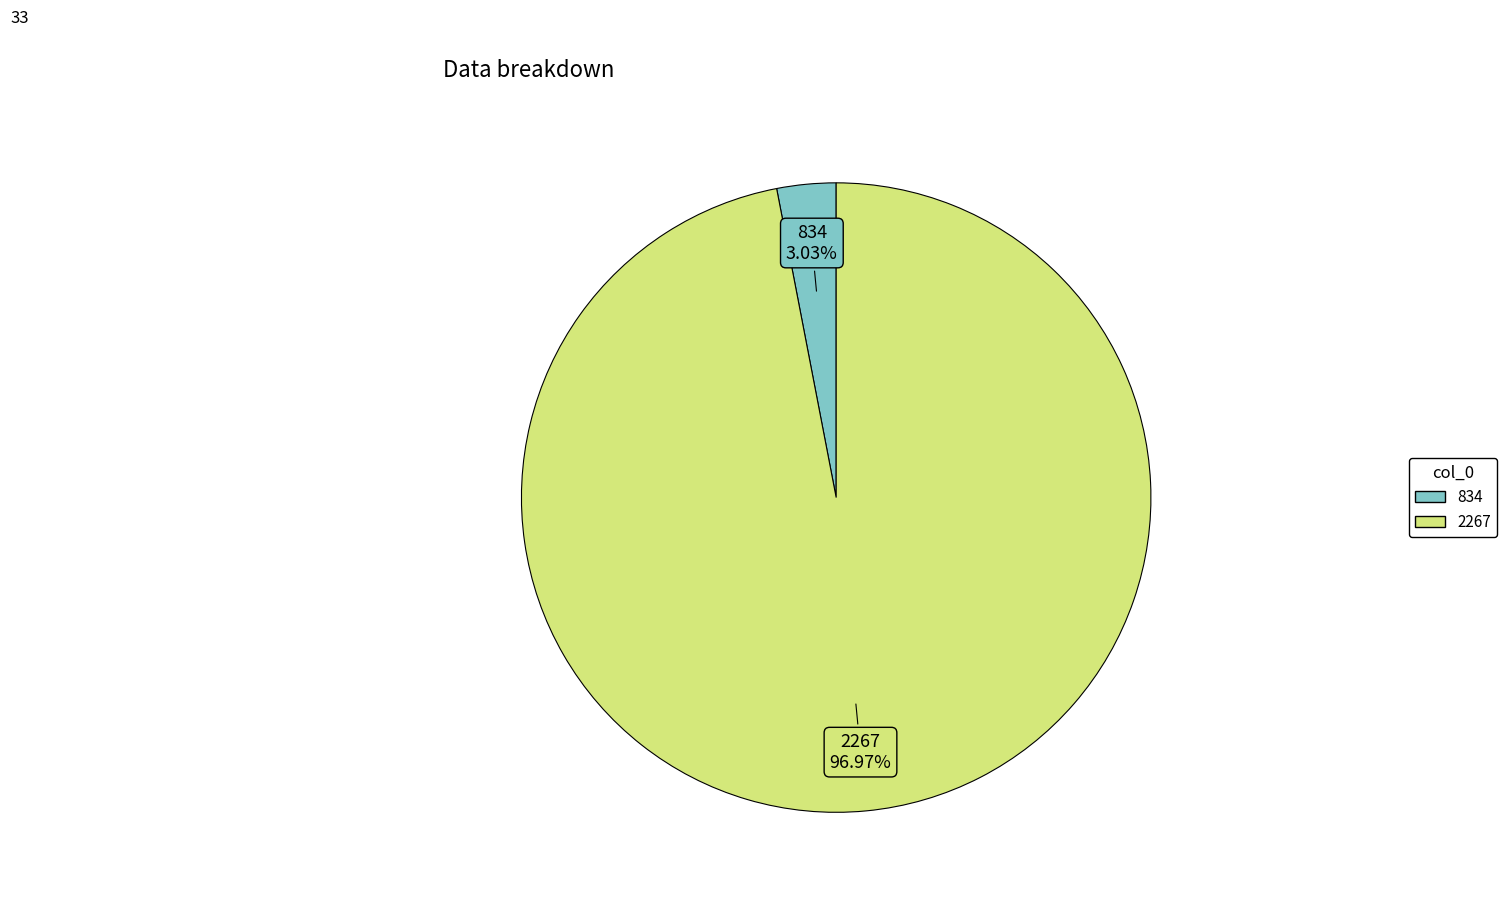

What percentage is NOT represented by 2267?

3.0%